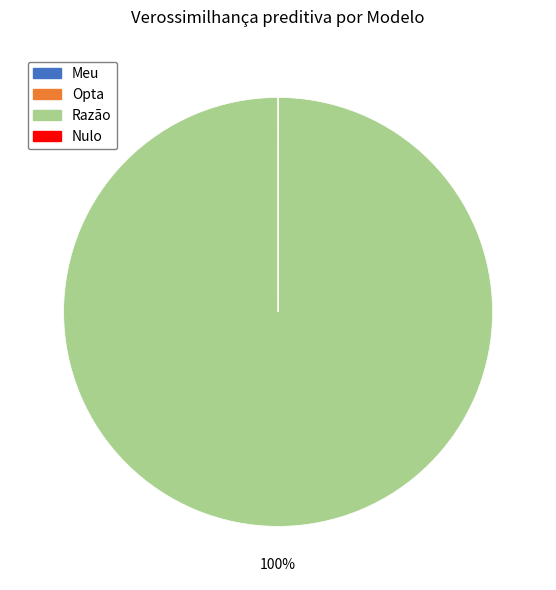

To the nearest percent, what is the average slice percentage?

25%